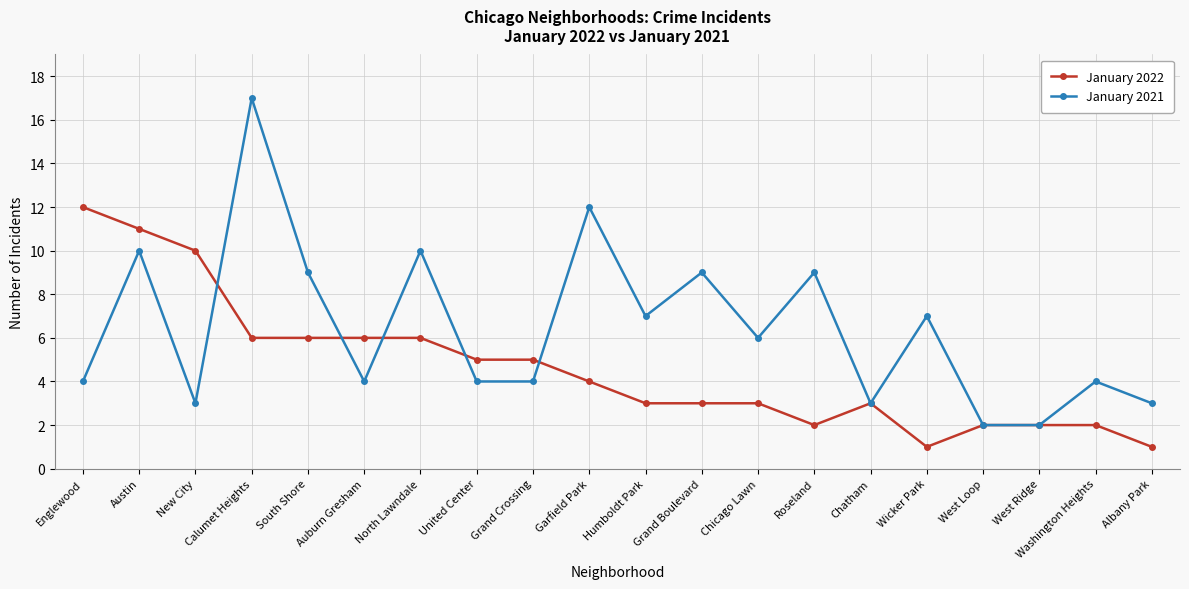

How many data points in January 2021 are less than 6?

10